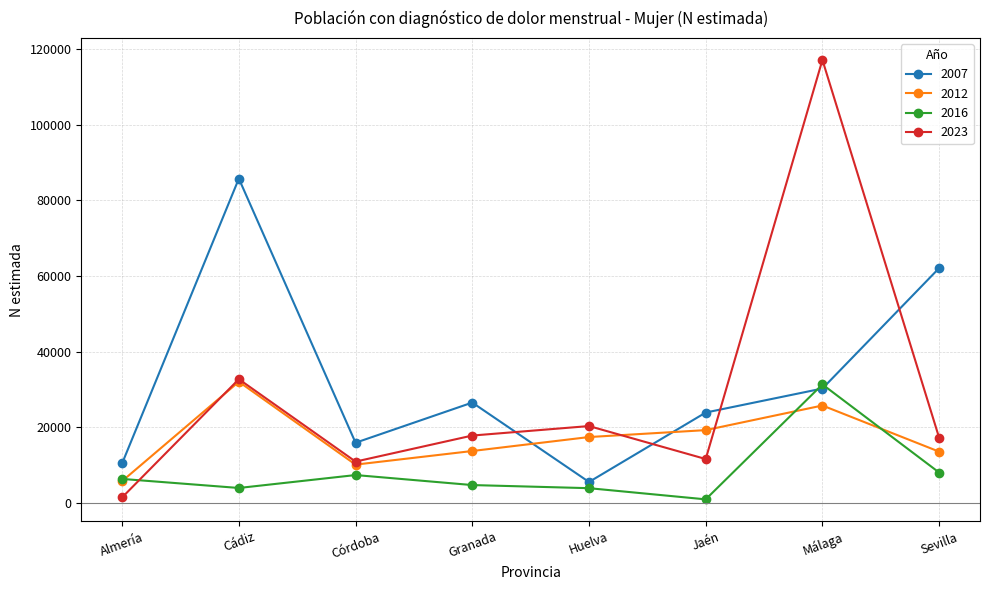

Which series has the largest total across all categories?

2007